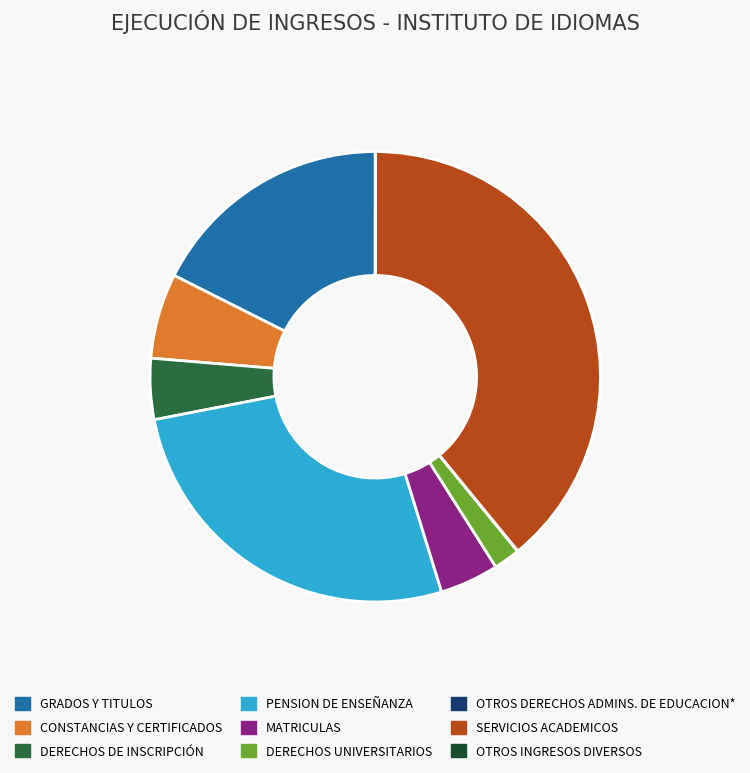

Which slice is the largest?

SERVICIOS ACADEMICOS